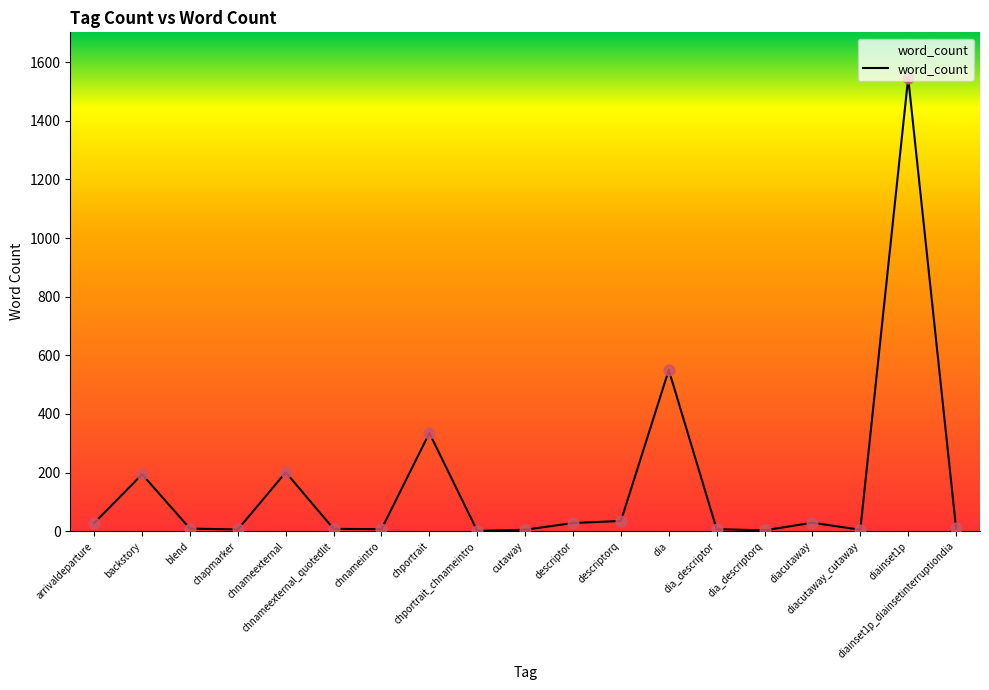

What is the maximum value shown in the chart?

1547